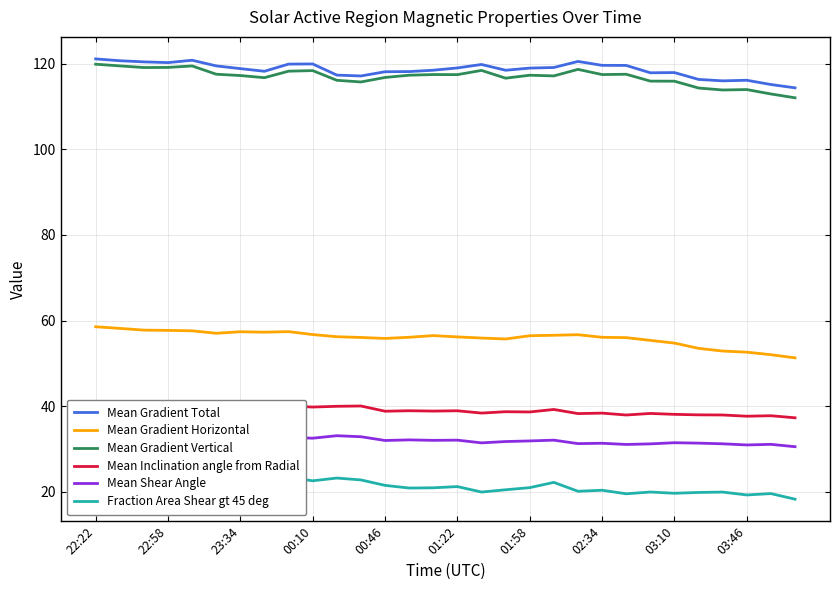

Where does the Mean Inclination angle from Radial series first go above 38?

22:22